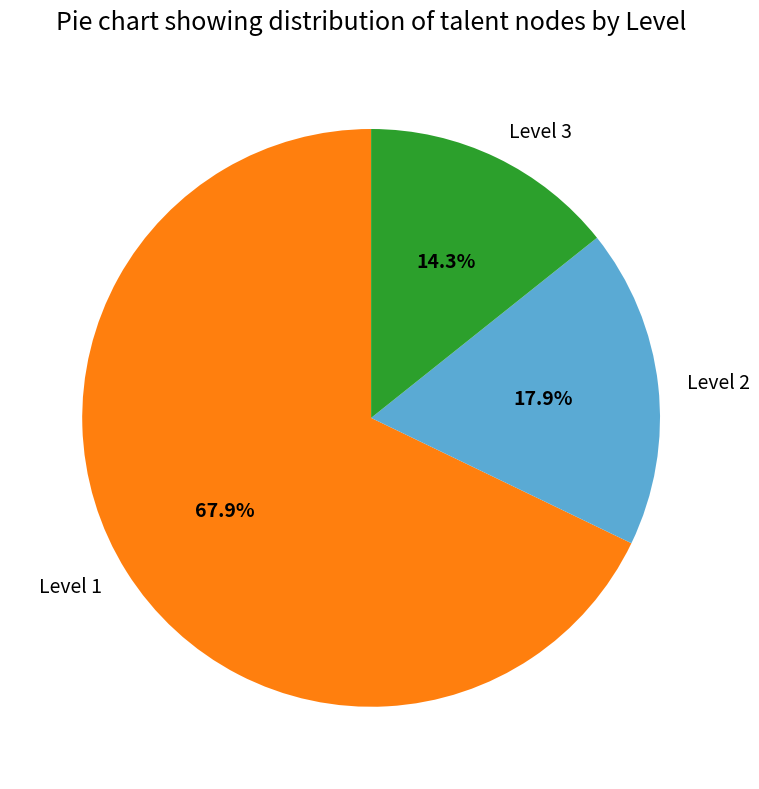

How many slices are in this pie chart?

3